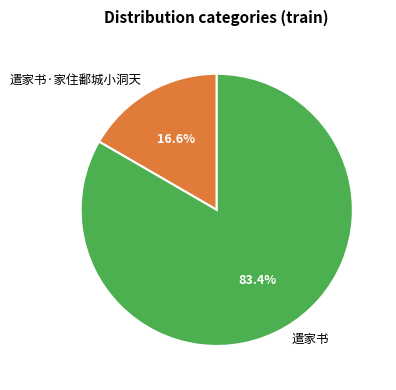

To the nearest percent, what portion does 遣家书·家住鄱城小洞天 represent?

17%